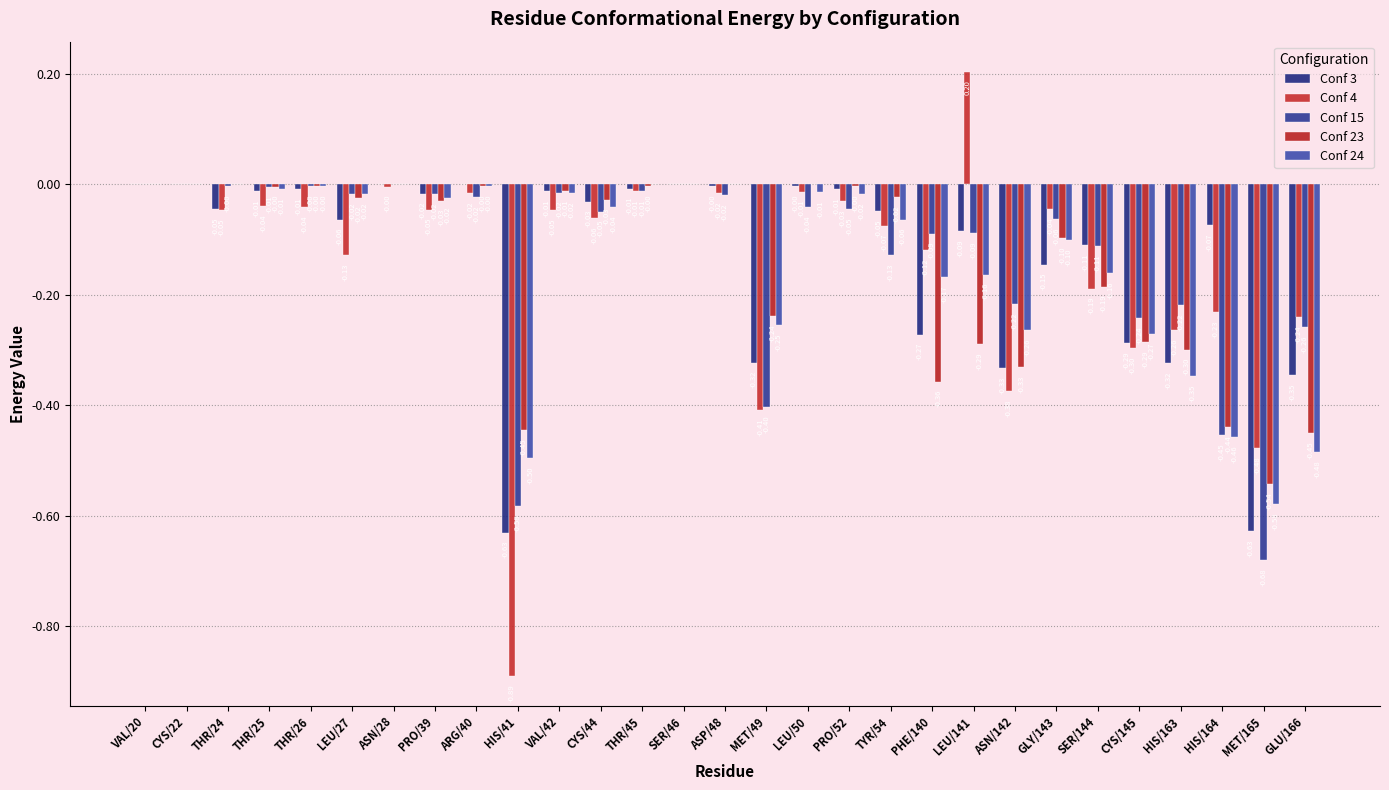

What is the sum of the Conf 24 values at VAL/42 and MET/165?

-0.6